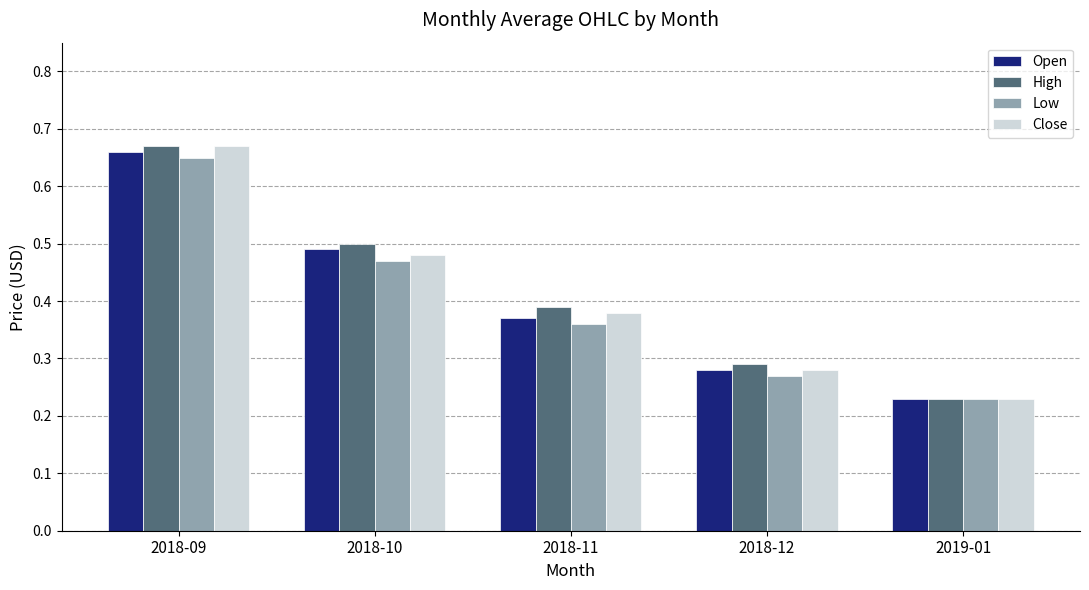

Count the High values in the range 0 to 1.

5